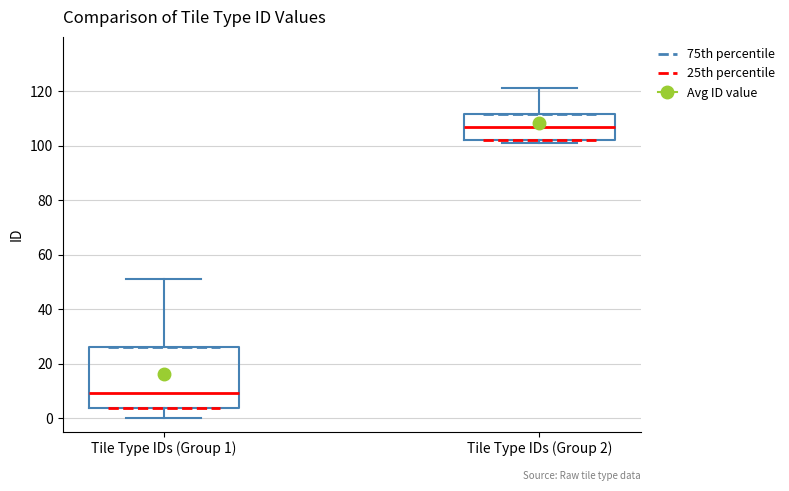

Where is the lower edge of the box for Tile Type IDs (Group 2) on the y-axis? The values are not printed on the chart, so give them approximately, as read against the axis.

102